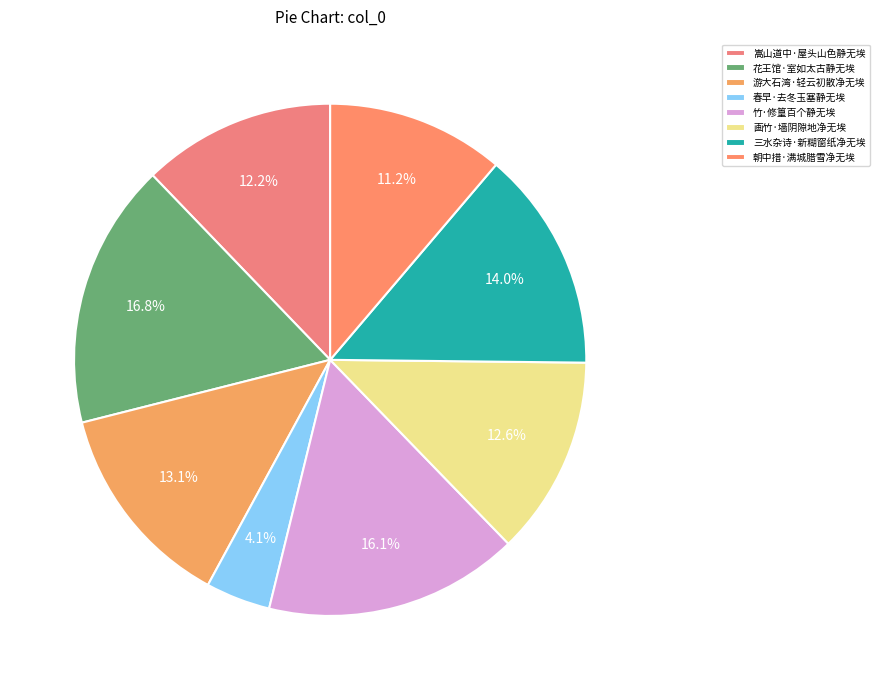

To the nearest percent, what is the combined percentage of 画竹·墙阴隙地净无埃 and 朝中措·满城腊雪净无埃?

24%